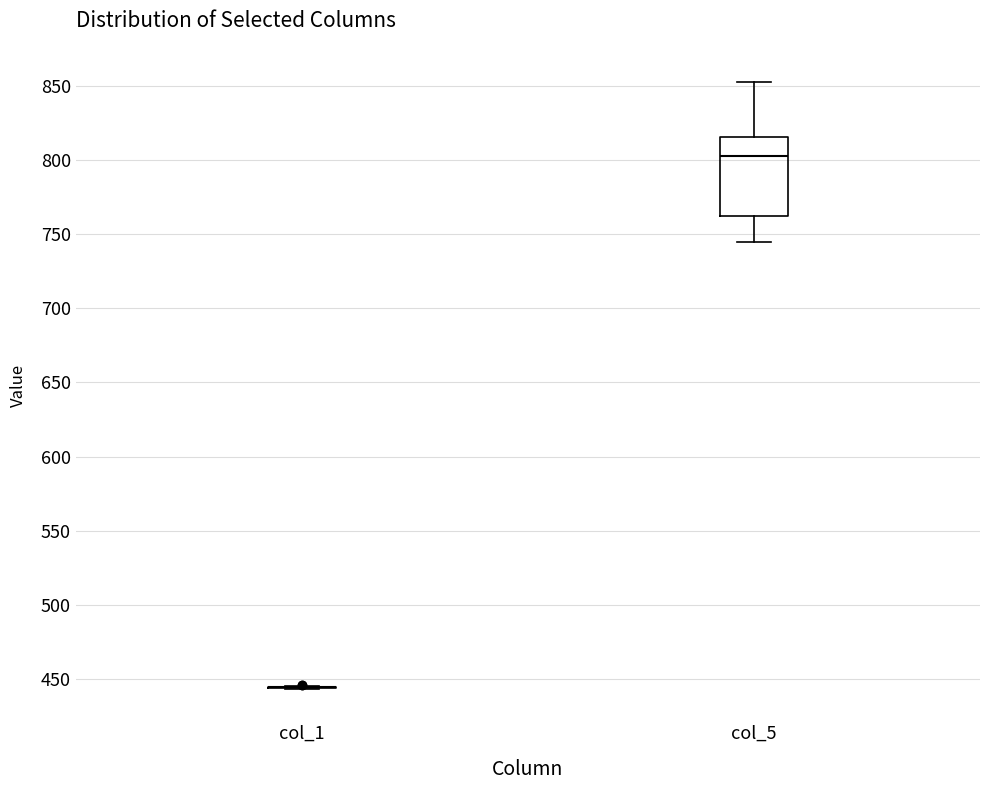

Reading left to right, transcribe this box plot: for each box, give where its median line is, the range the box spans, and where its two whiskers end, as read against the y-axis. The values are not printed on the chart, so give them approximately, as read against the axis.

col_1: box collapsed to a line at 445, whiskers 445 to 445
col_5: median 800, box 760 to 815, whiskers 745 to 850